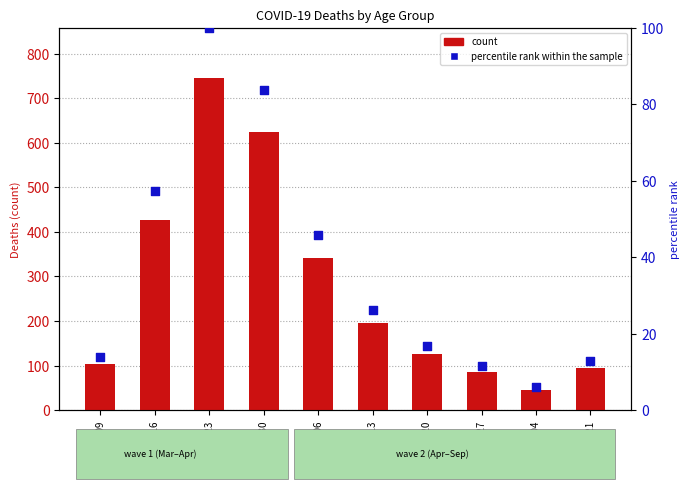

What are all the series names shown in the legend?

count, percentile rank within the sample